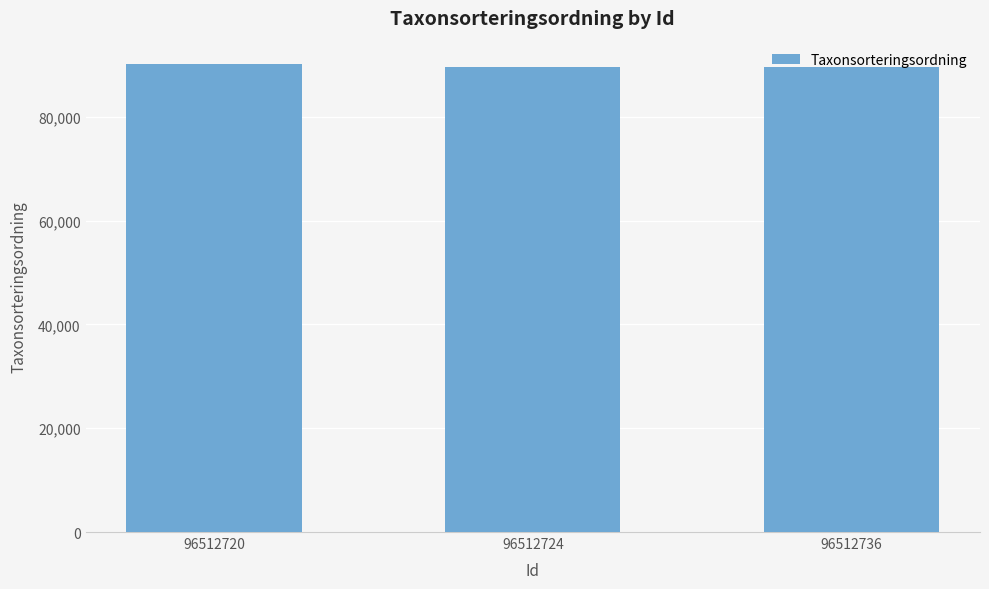

The chart shows a value of 61789 at 96512736. True or false?

False